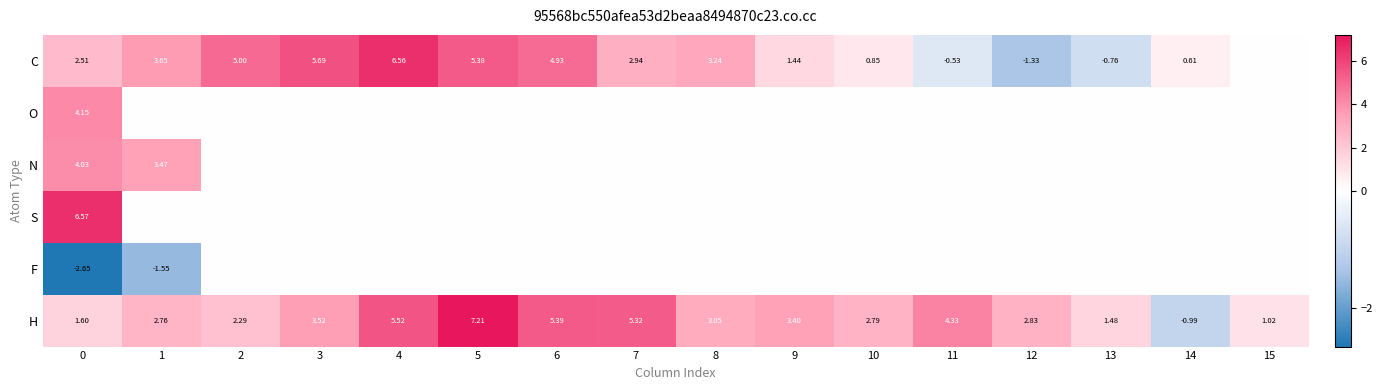

How many data points in H are less than 3?

8